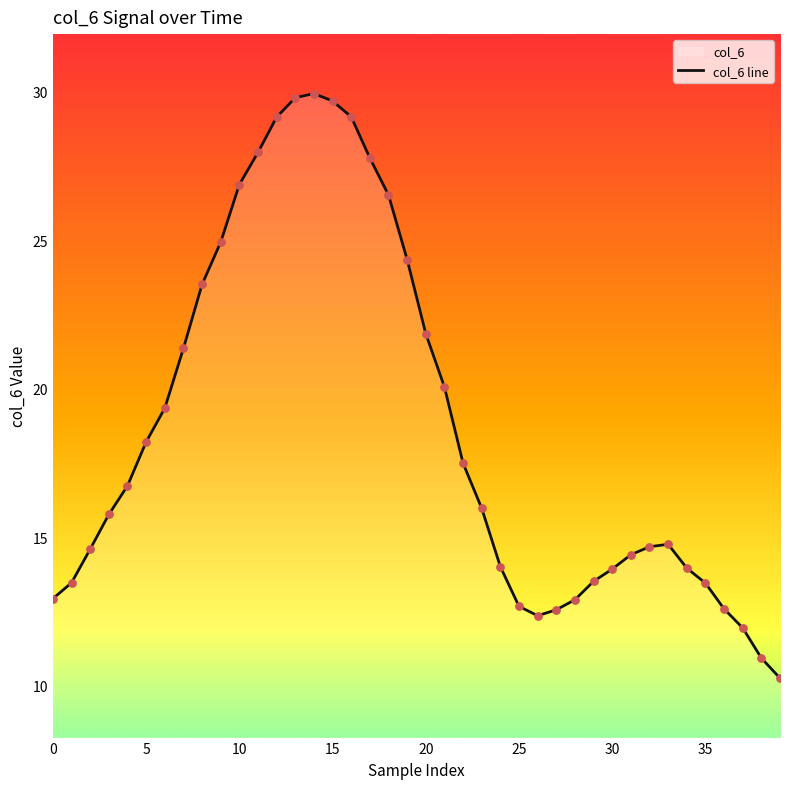

What is the difference between the maximum and minimum values?

19.7